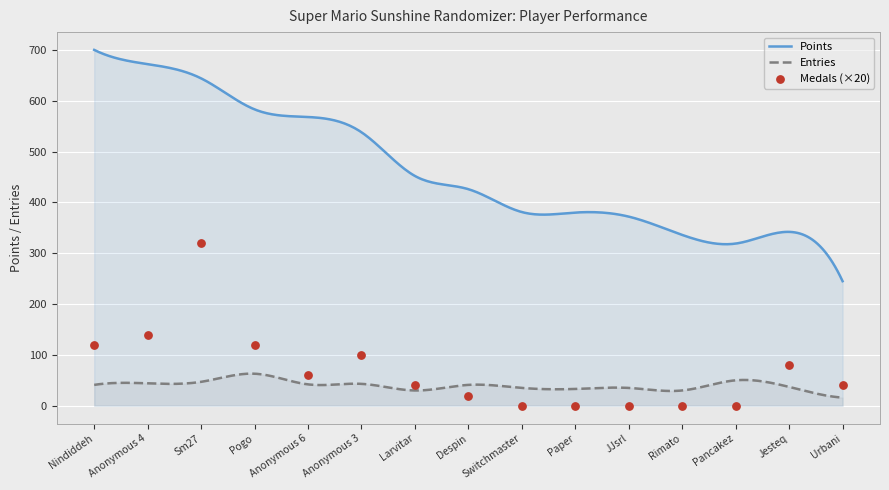

At how many categories does at least one series exceed 225?

15